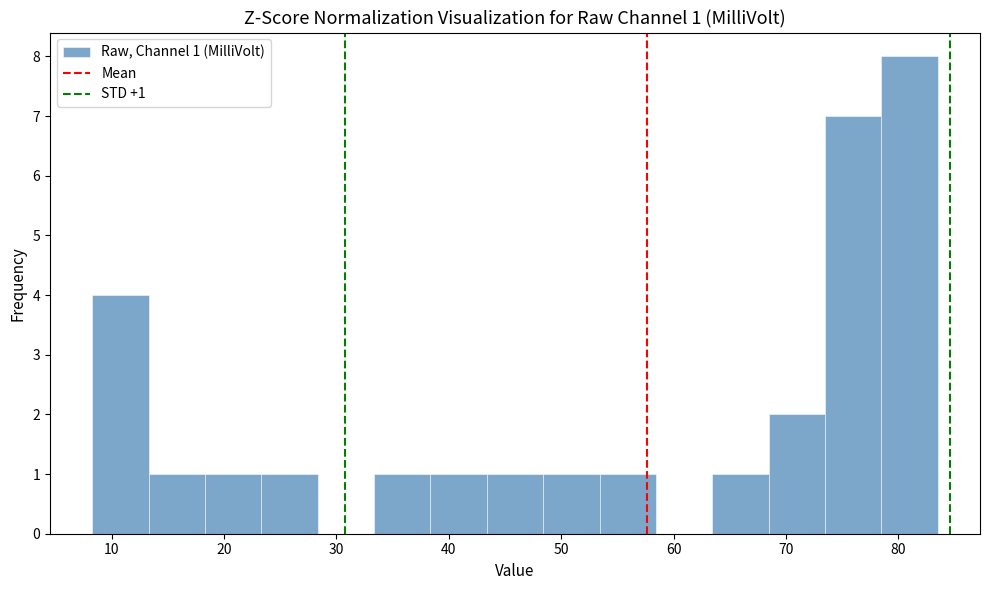

Over which range of the x-axis is the bar tallest?

78 to 84